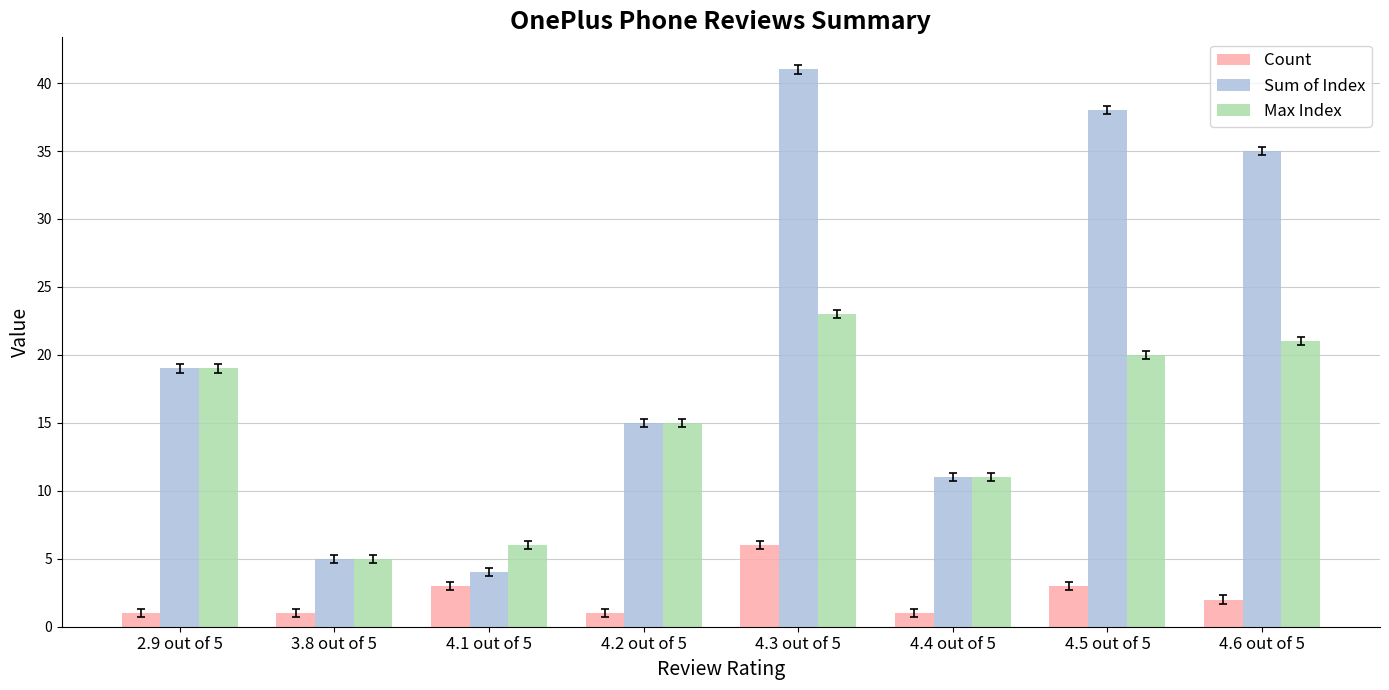

What is the difference between the second highest and minimum values in the Count series?

2